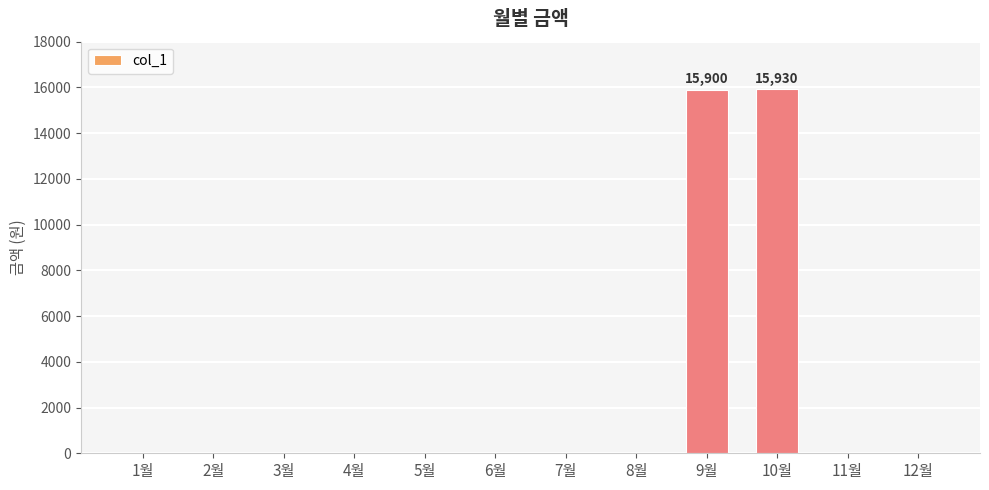

Read the value at 10월.

15930